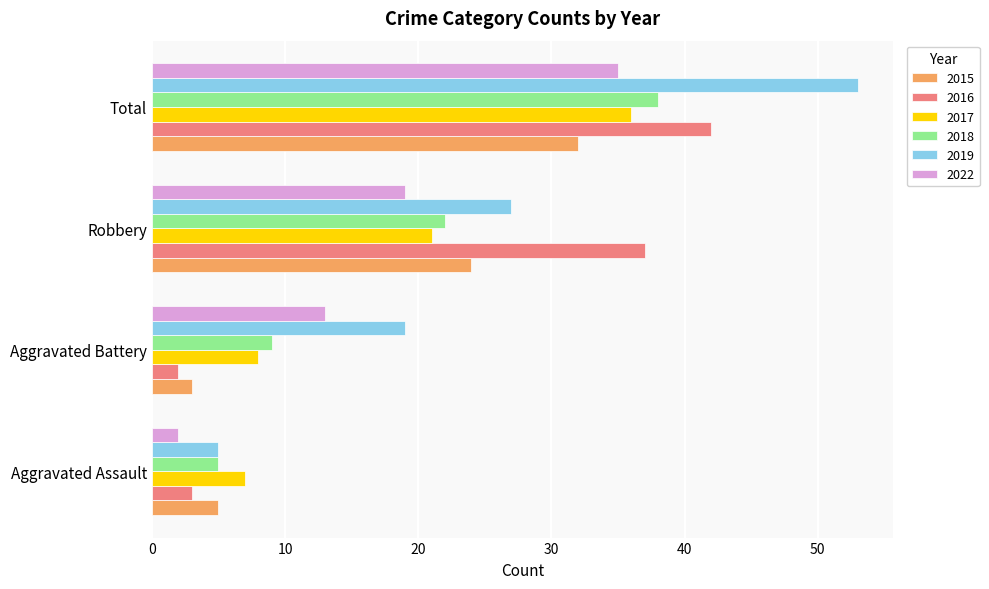

Which series has the largest range (max minus min)?

2019